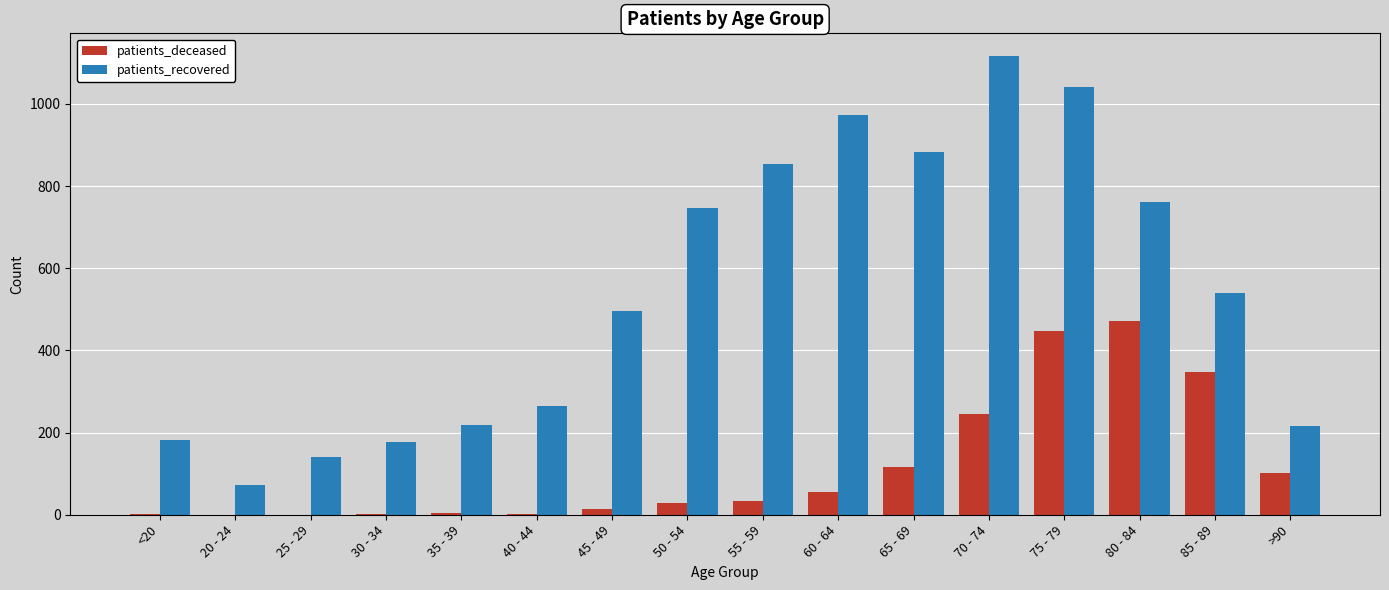

Which series changed the most between 55 - 59 and 65 - 69?

patients_deceased